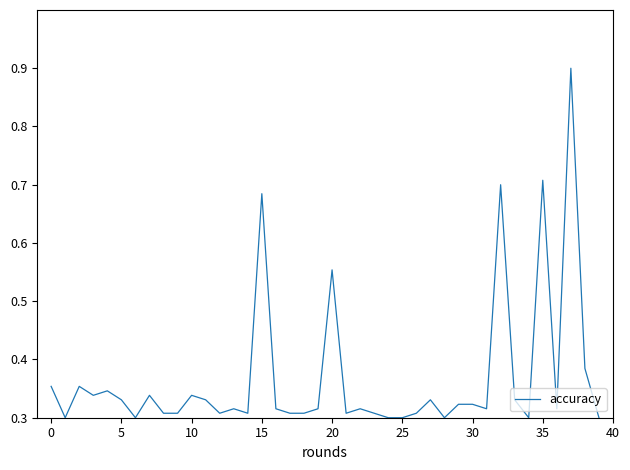

How many interior local valleys (lower than both neighbors) does the data have?

10